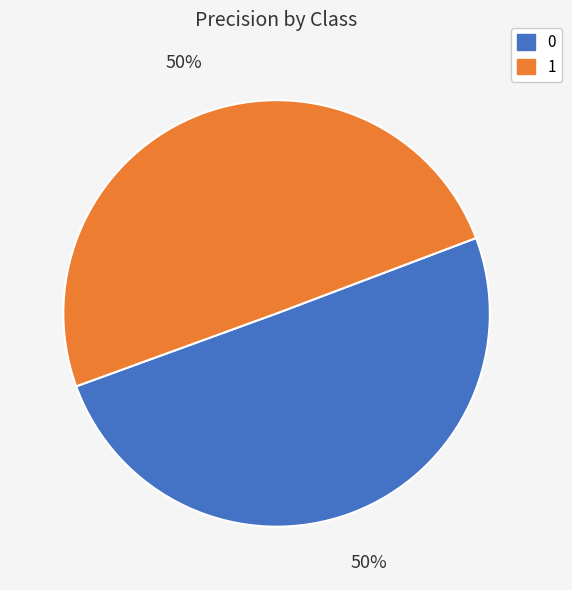

Is it true that 0 is 57% of the pie?

False